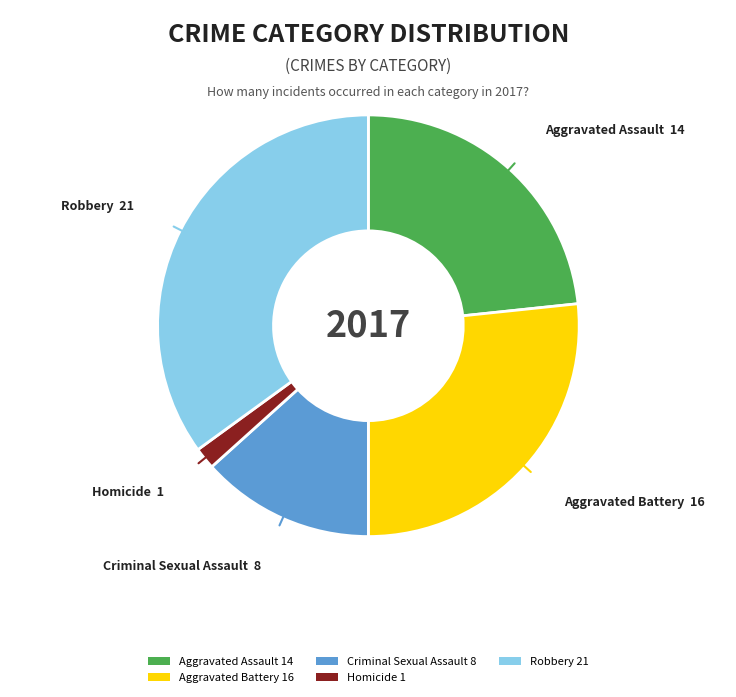

Which slice is the largest?

Robbery